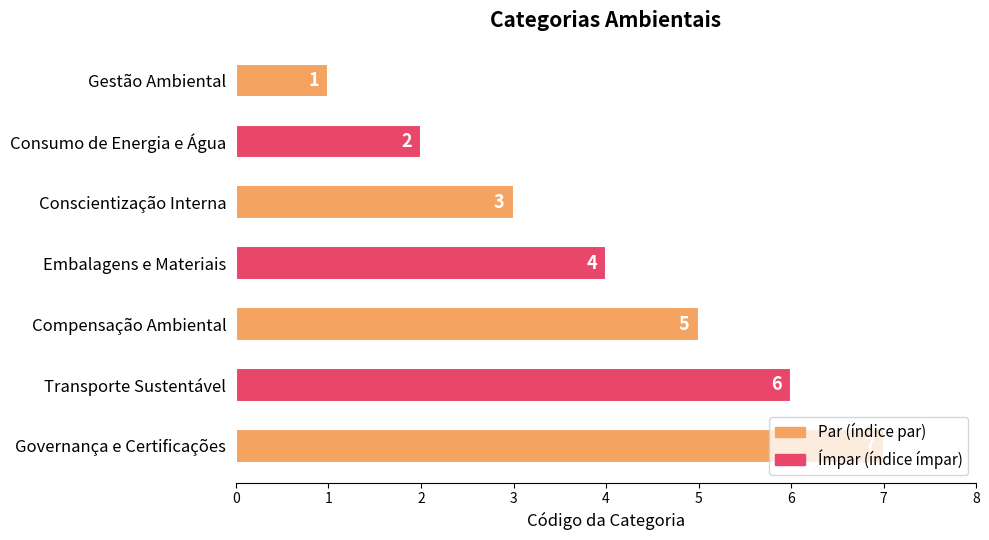

What is the ratio of the value at Gestão Ambiental to the value at Conscientização Interna?

0.3